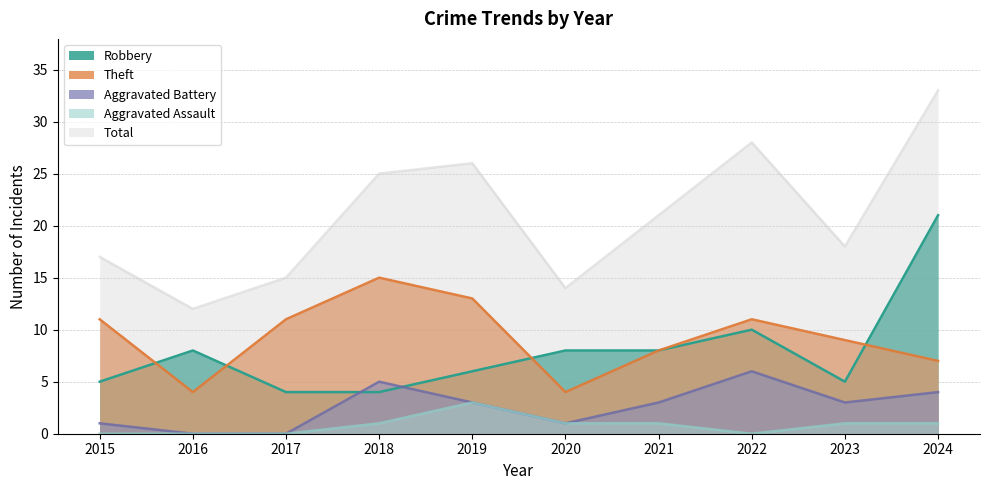

List the series in order of their peak value, highest first.

Total, Robbery, Theft, Aggravated Battery, Aggravated Assault